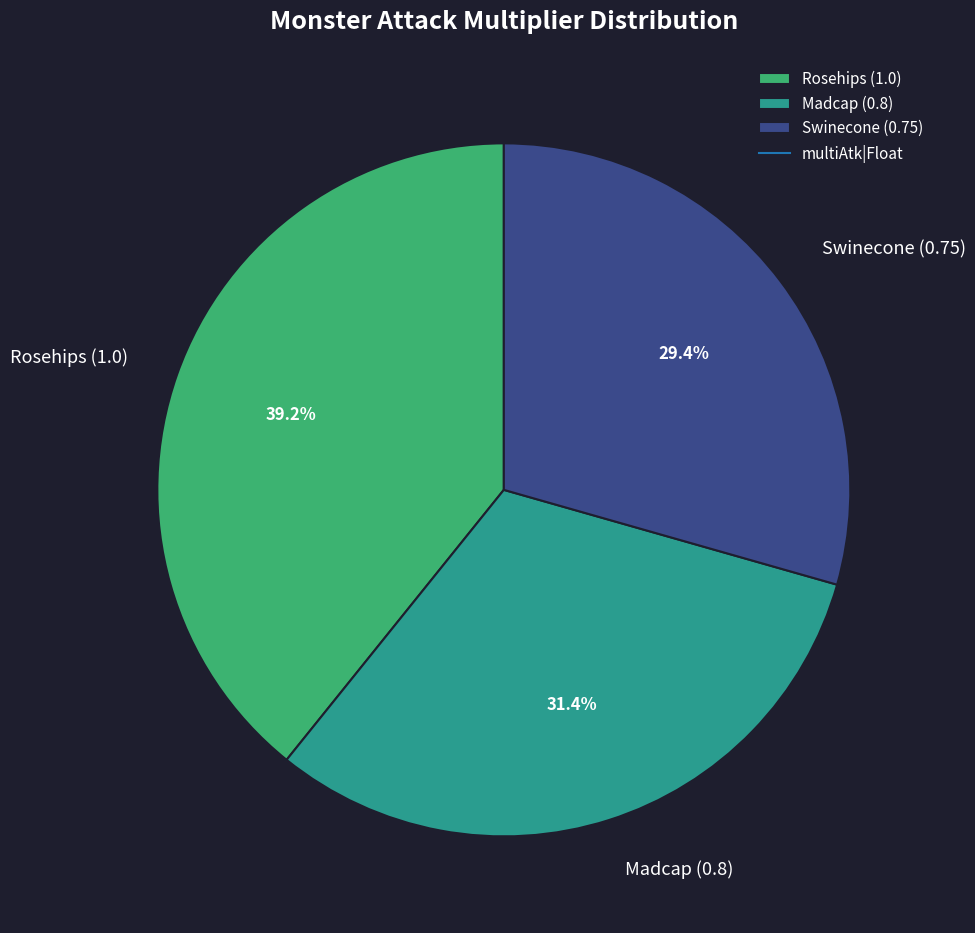

Count the number of slices in the pie.

3